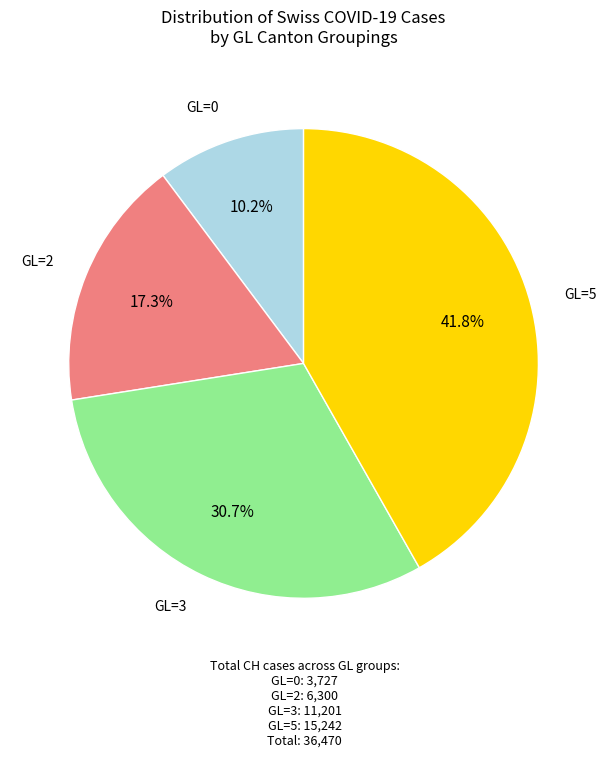

How many slices are in this pie chart?

4